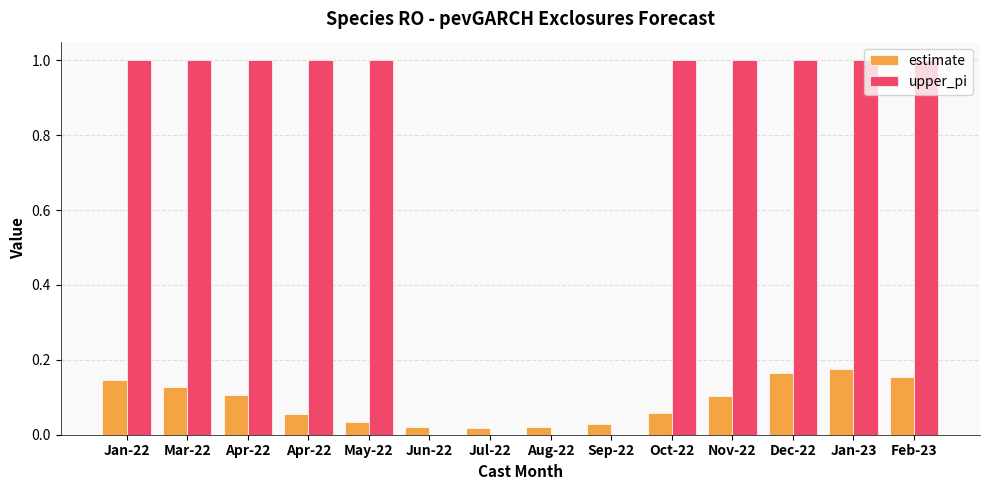

What are all the series names shown in the legend?

estimate, upper_pi